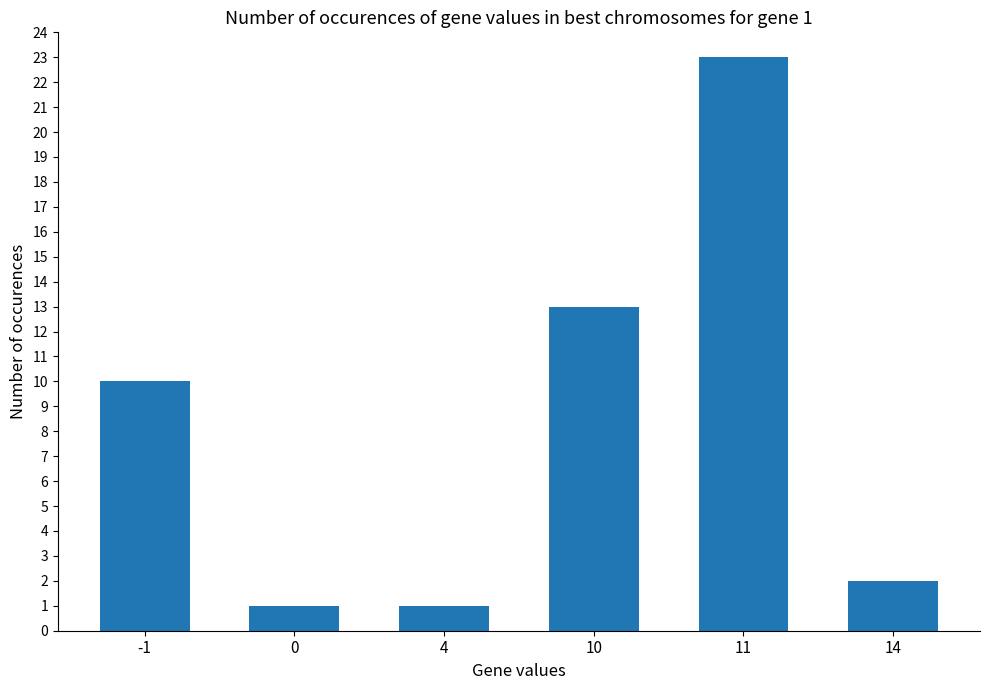

Which has a higher value, 11 or 10?

11